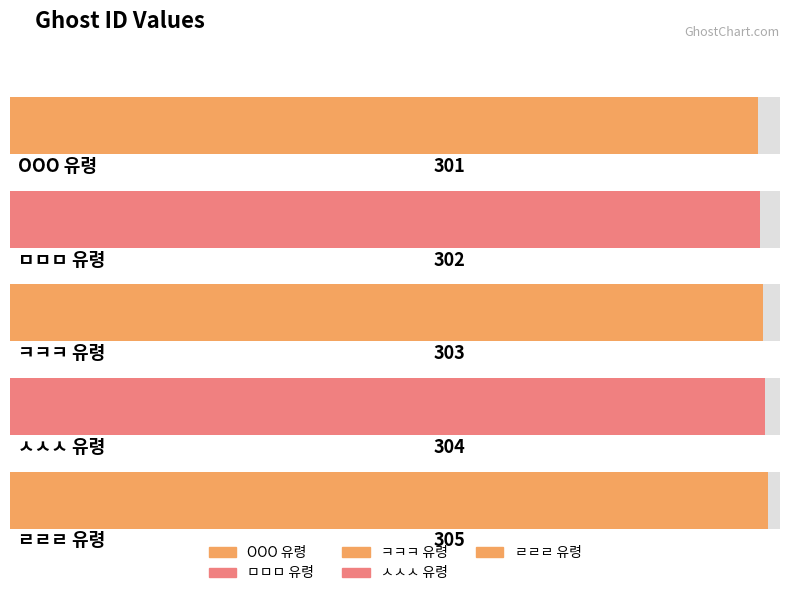

What is the smallest value displayed?

301